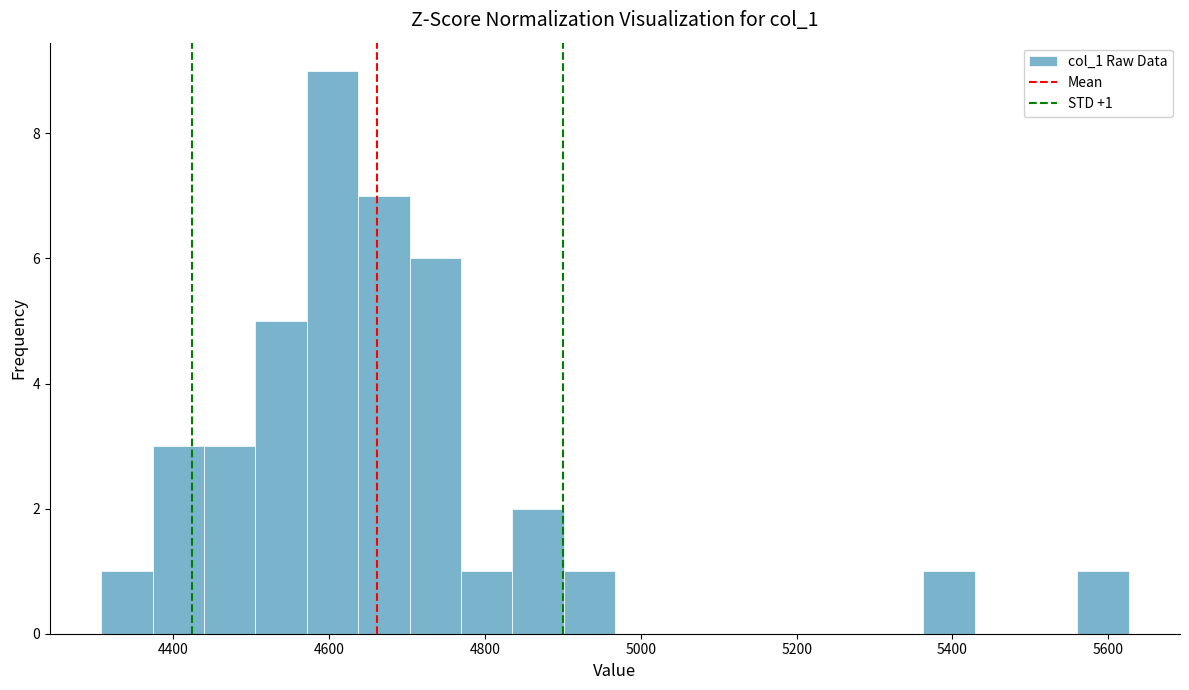

Read against the x-axis, roughly where is the centre of the tallest bar?

4600